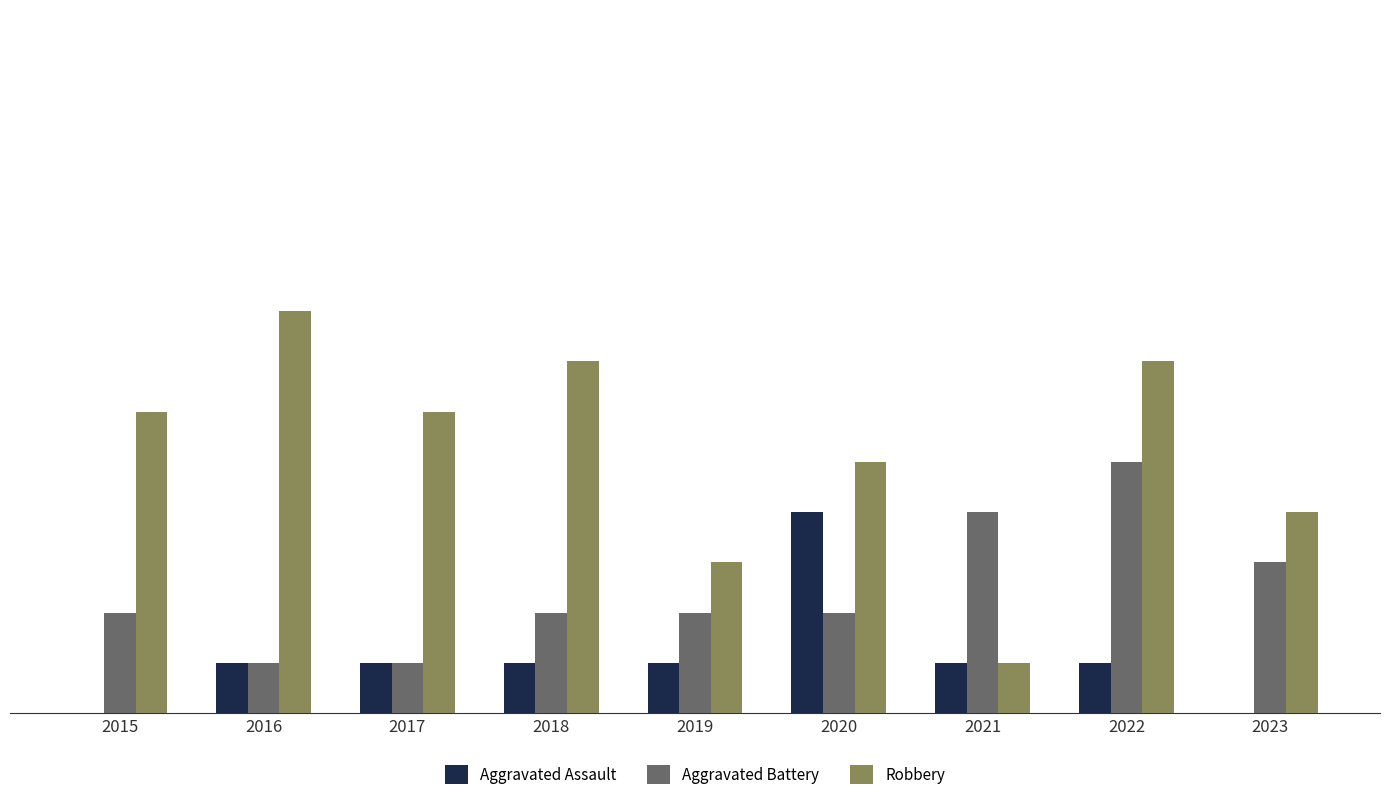

Does the chart contain stacked bars?

No